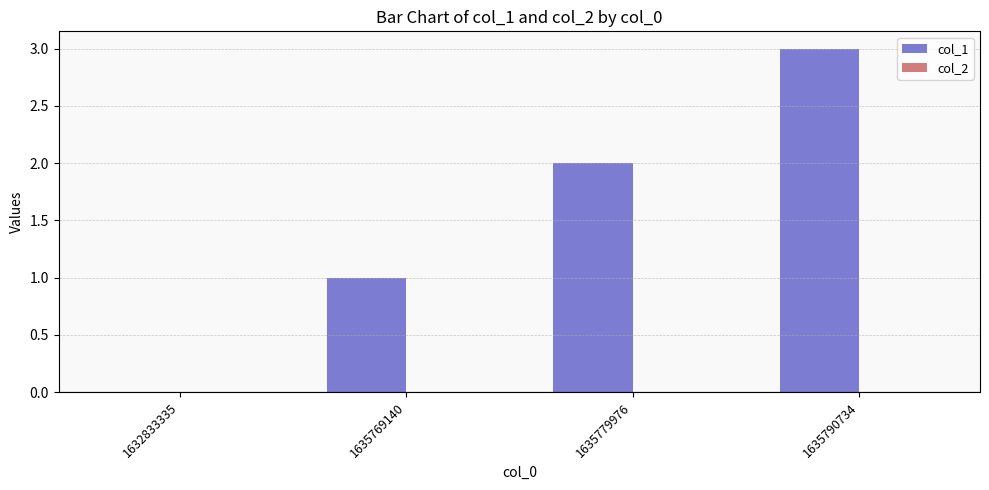

Are the bars horizontal?

No